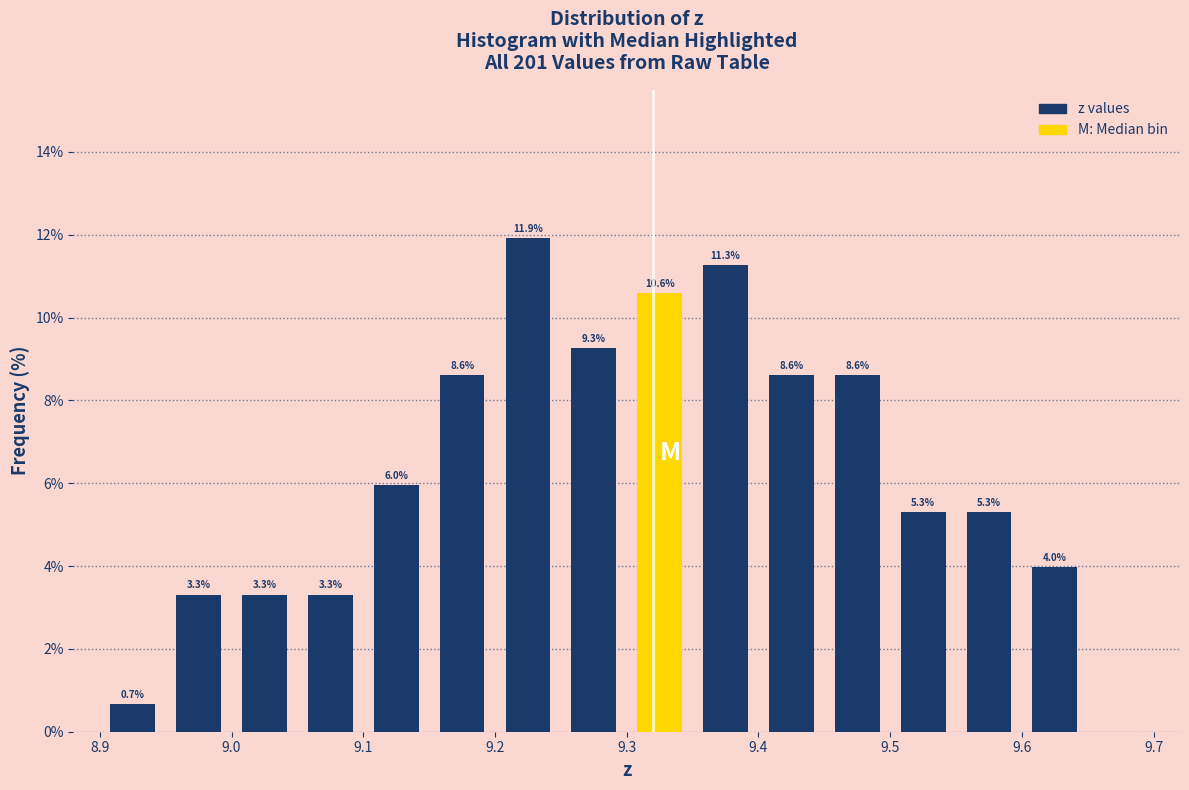

Over which range of the x-axis is the bar tallest?

9.20 to 9.25